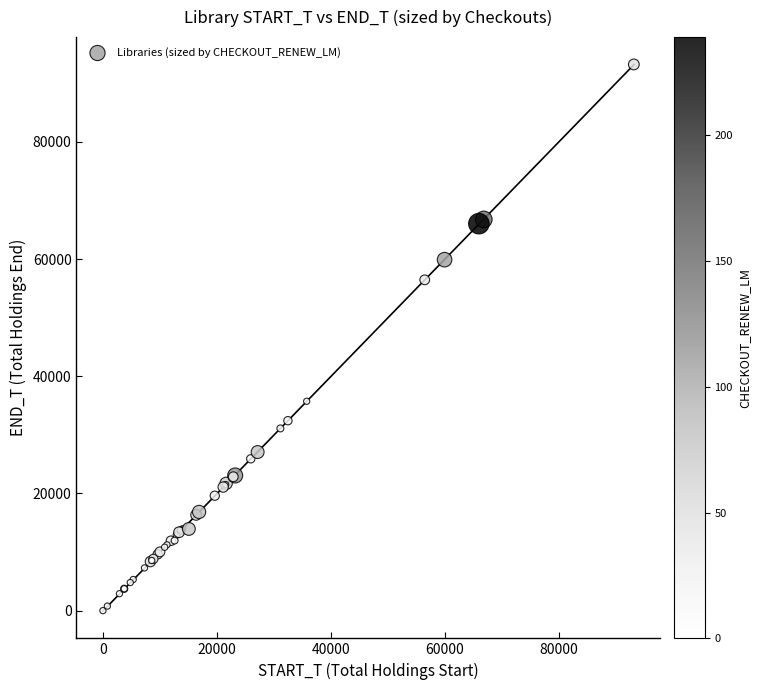

What Y value in the scatter plot is closest to 46610?

56459